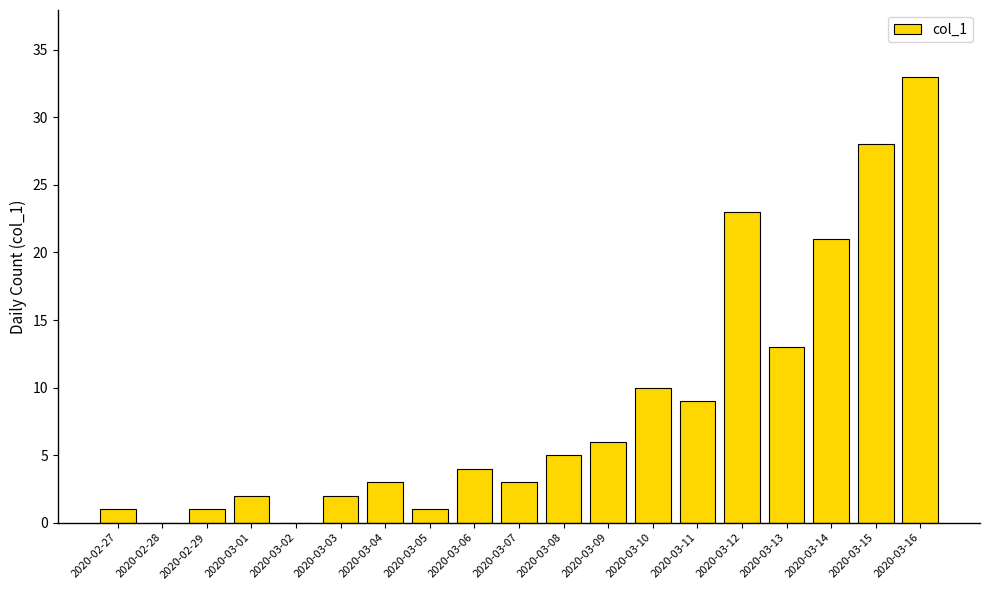

Where is the data nearest to the value 16?

2020-03-13